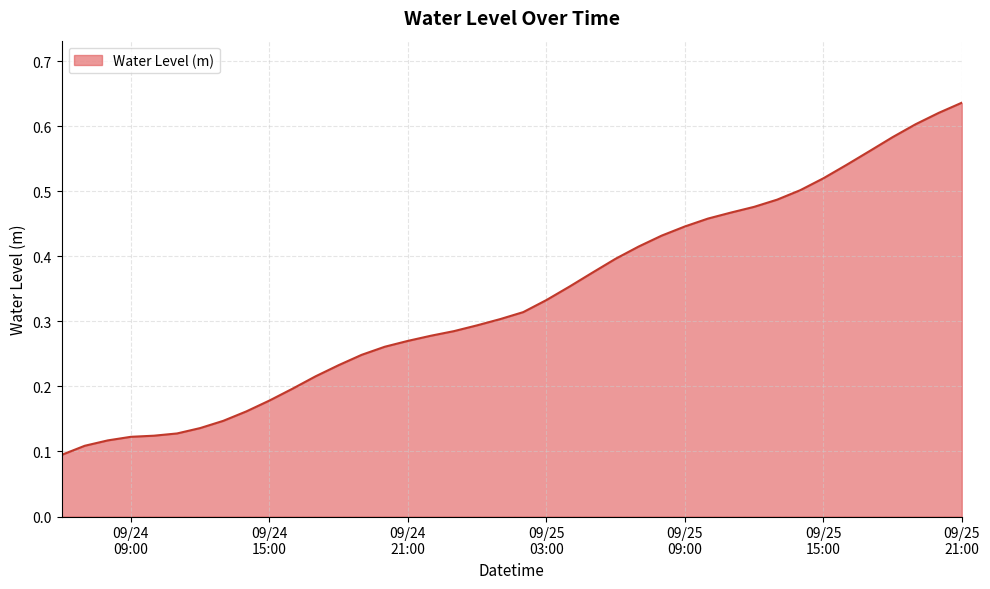

Reading left to right, transcribe all the data shown in this chart.

0.1	0.1	0.1	0.1	0.1	0.1	0.1	0.1	0.2	0.2	0.2	0.2	0.2	0.2	0.3	0.3	0.3	0.3	0.3	0.3	0.3	0.3	0.4	0.4	0.4	0.4	0.4	0.4	0.5	0.5	0.5	0.5	0.5	0.5	0.5	0.6	0.6	0.6	0.6	0.6